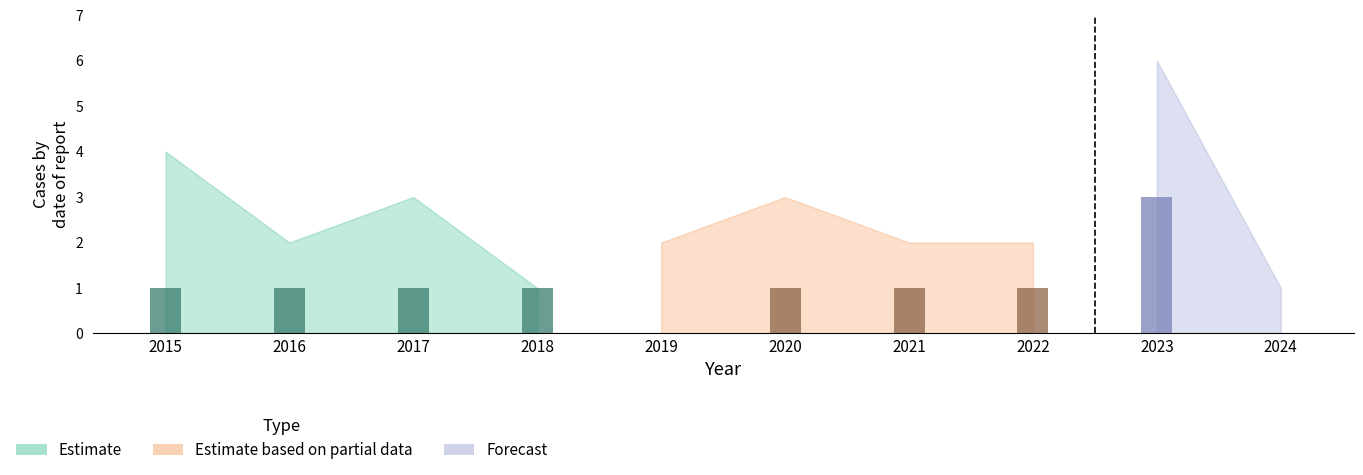

At which category is the sum across all series the highest?

2023